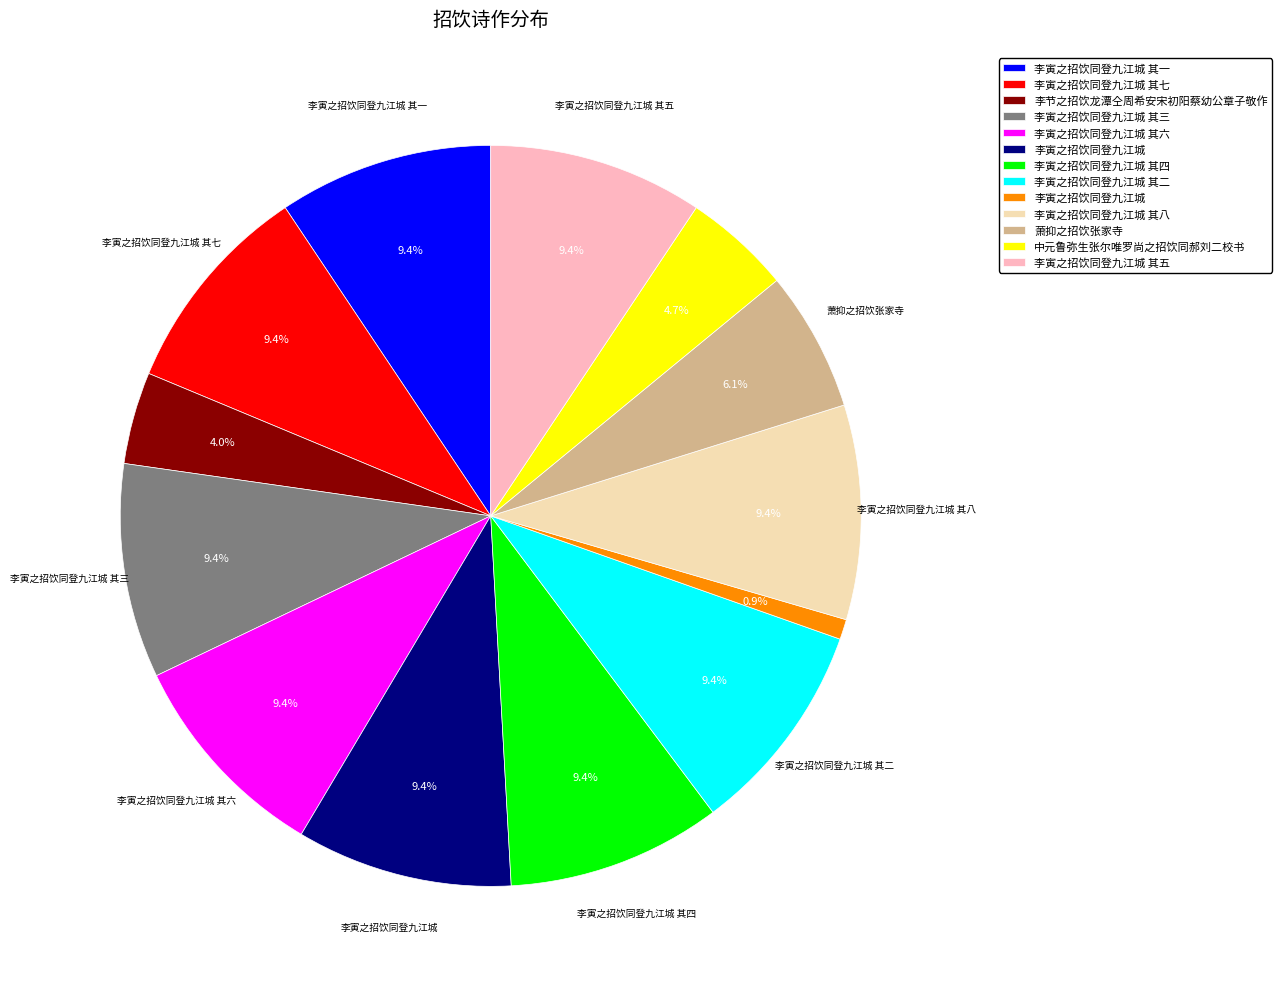

Is there a majority slice in this chart?

No